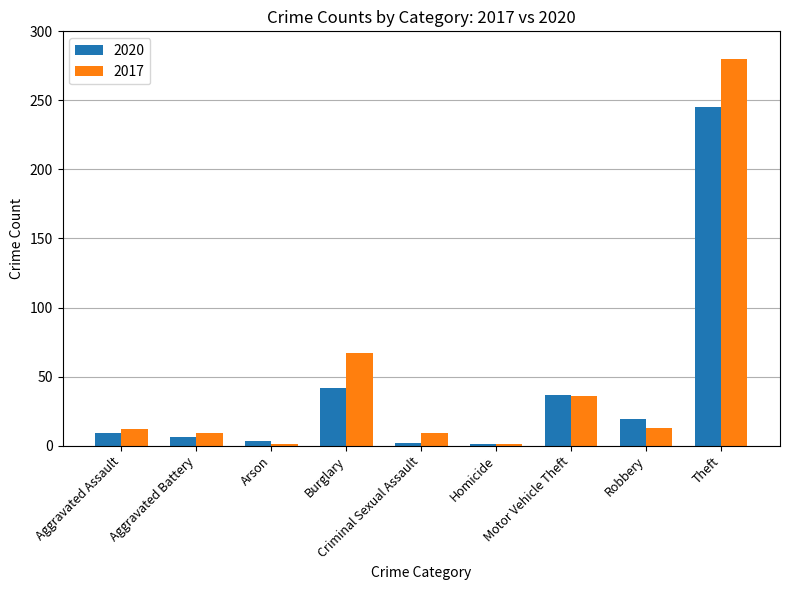

At which label is 2020 closest to 123?

Burglary